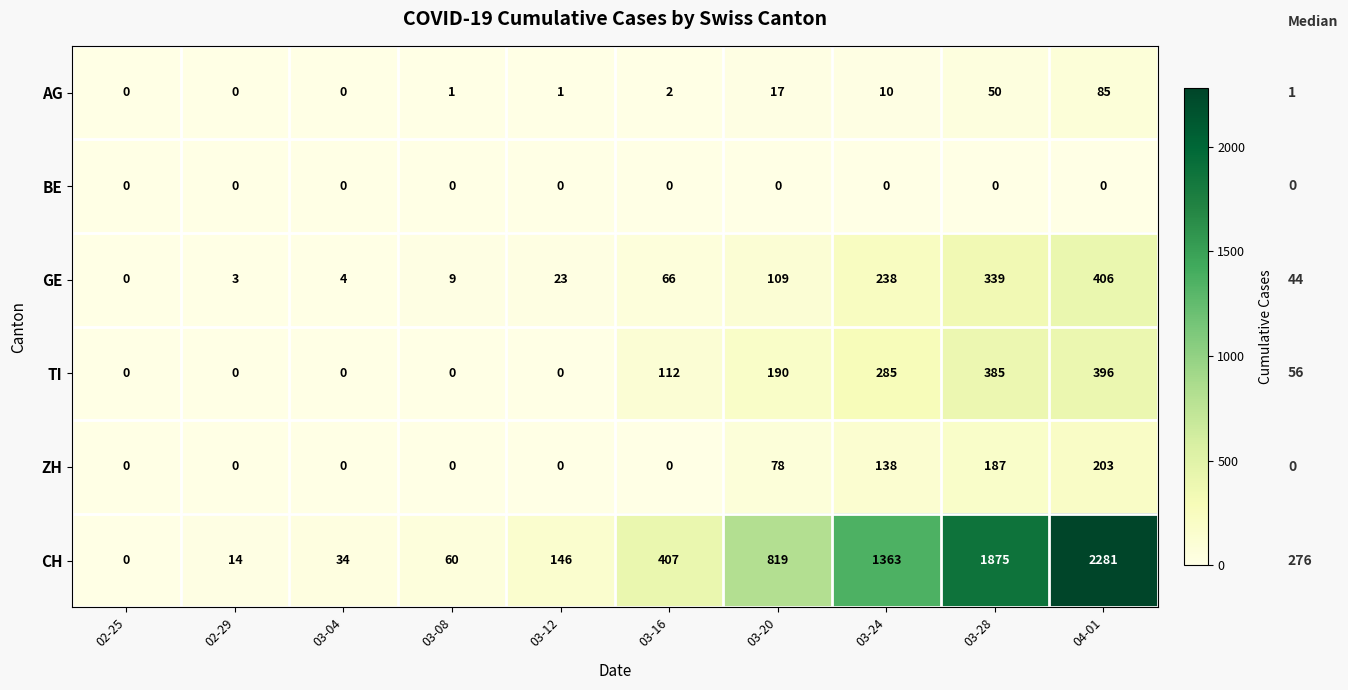

What is the greatest value displayed?

2281